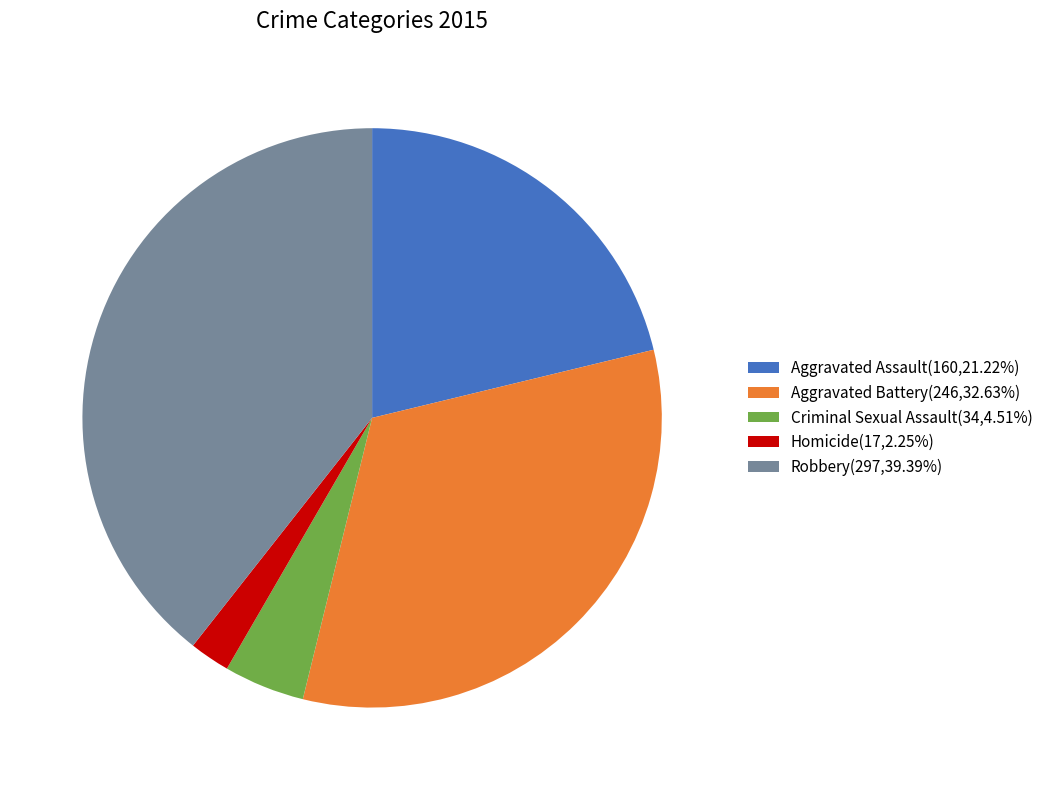

Is the sum of Aggravated Assault(160,21.22%) and Robbery(297,39.39%) greater than half?

Yes